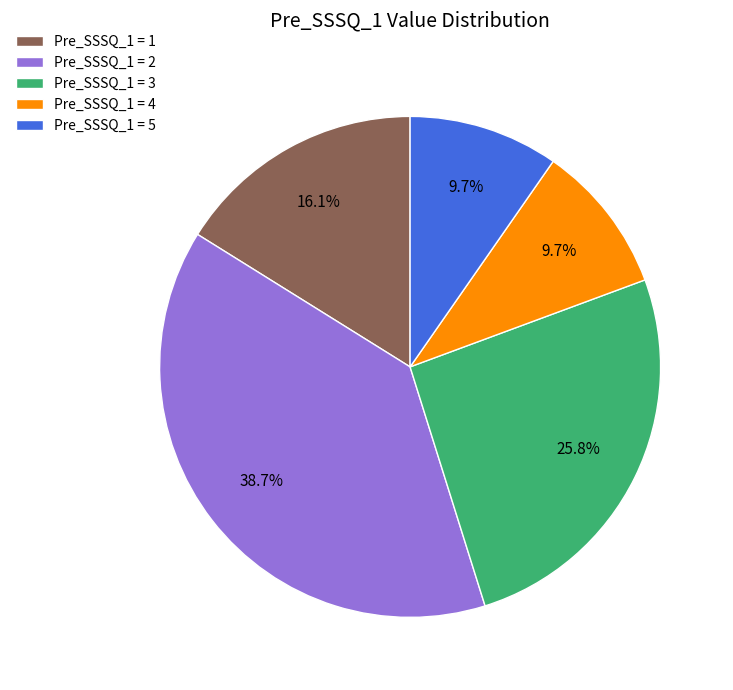

Is there a majority slice in this chart?

No